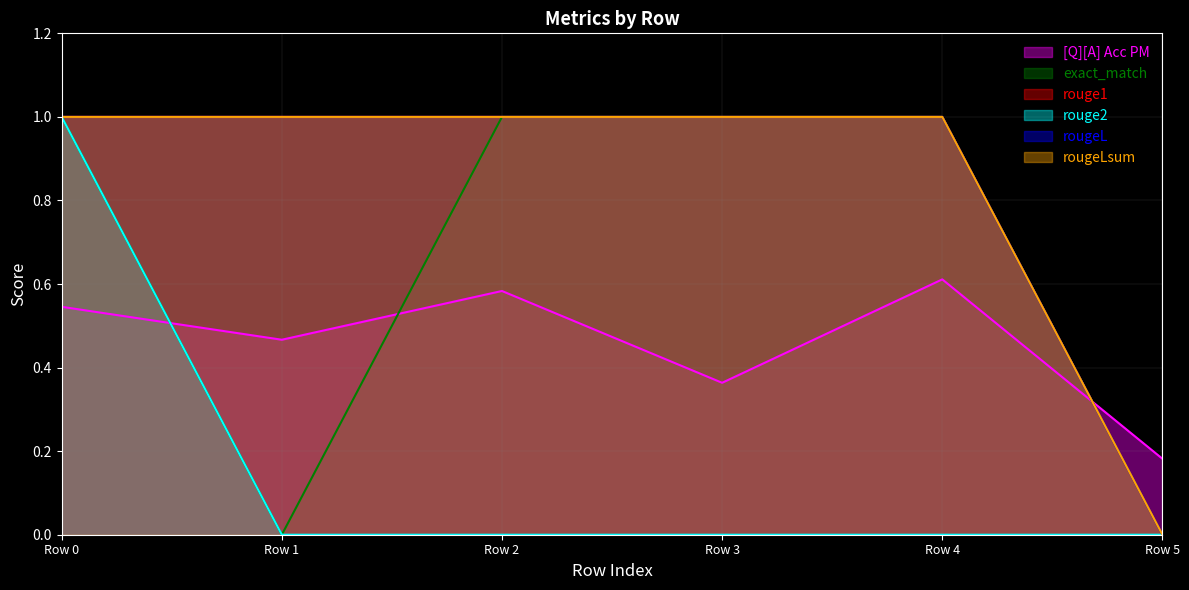

Reading right to left, extract all data points from this chart.

[Q][A] Acc PM: Row 5=0.2	Row 4=0.6	Row 3=0.4	Row 2=0.6	Row 1=0.5	Row 0=0.5
exact_match: Row 5=0.0	Row 4=1.0	Row 3=1.0	Row 2=1.0	Row 1=0.0	Row 0=1.0
rouge1: Row 5=0.0	Row 4=1.0	Row 3=1.0	Row 2=1.0	Row 1=1.0	Row 0=1.0
rouge2: Row 5=0.0	Row 4=0.0	Row 3=0.0	Row 2=0.0	Row 1=0.0	Row 0=1.0
rougeL: Row 5=0.0	Row 4=1.0	Row 3=1.0	Row 2=1.0	Row 1=1.0	Row 0=1.0
rougeLsum: Row 5=0.0	Row 4=1.0	Row 3=1.0	Row 2=1.0	Row 1=1.0	Row 0=1.0